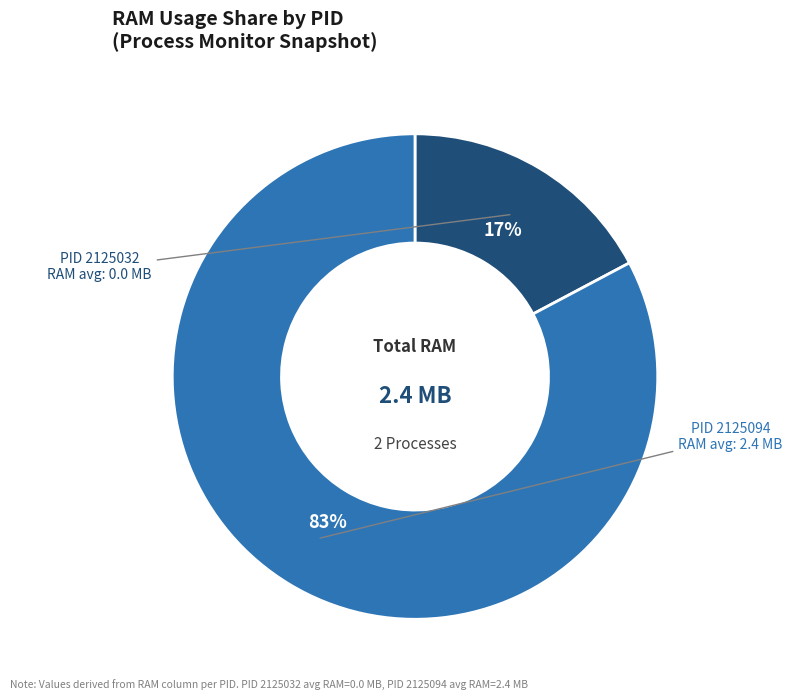

Count the number of slices in the pie.

2